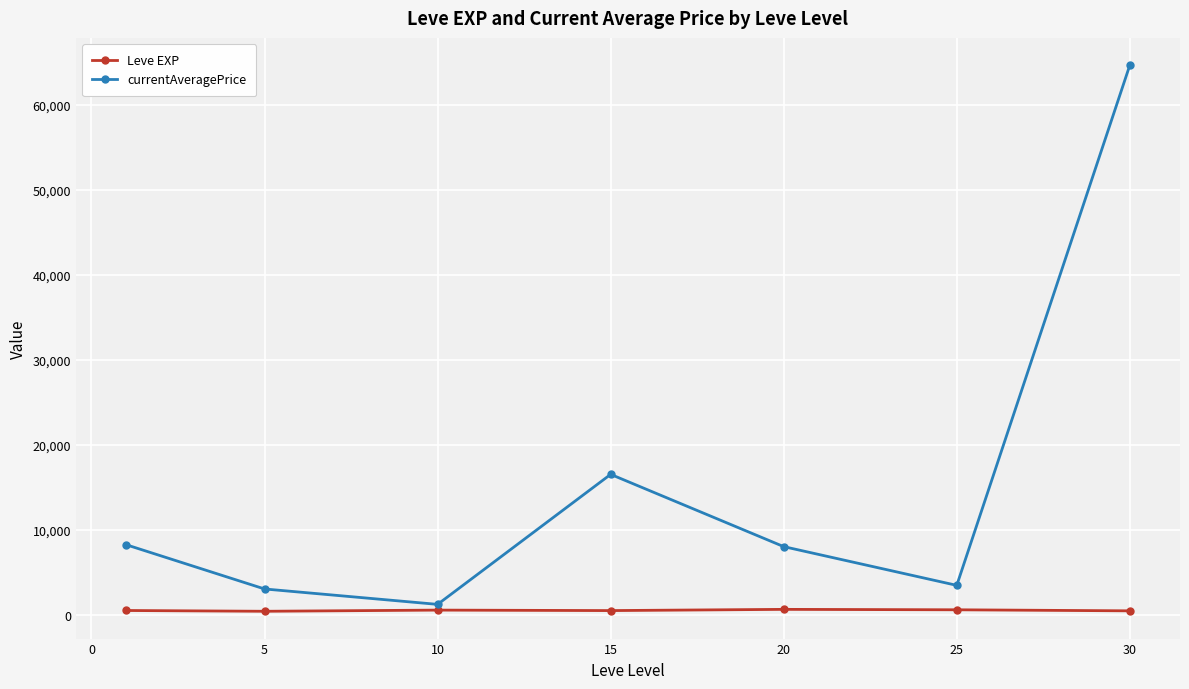

Which series has the largest total across all categories?

currentAveragePrice